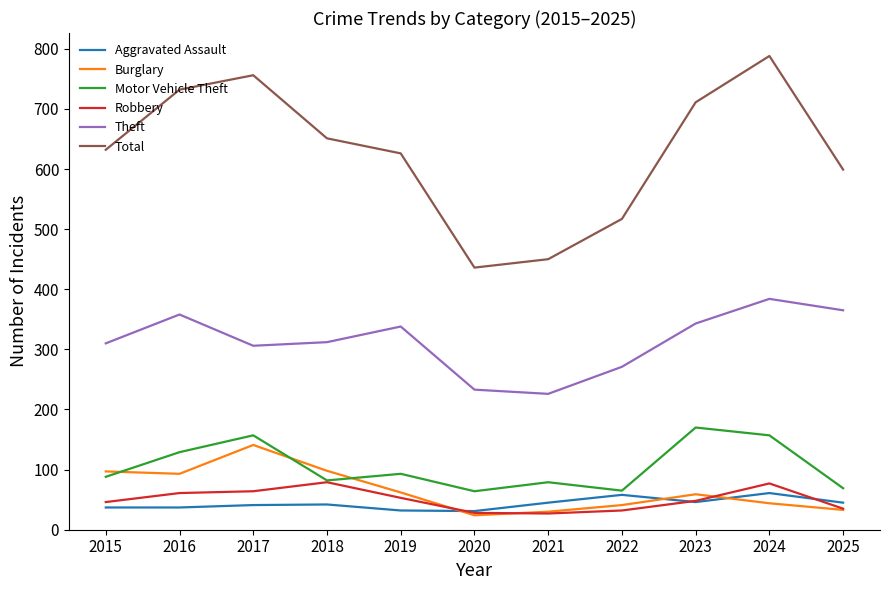

At how many categories does at least one series exceed 161?

11